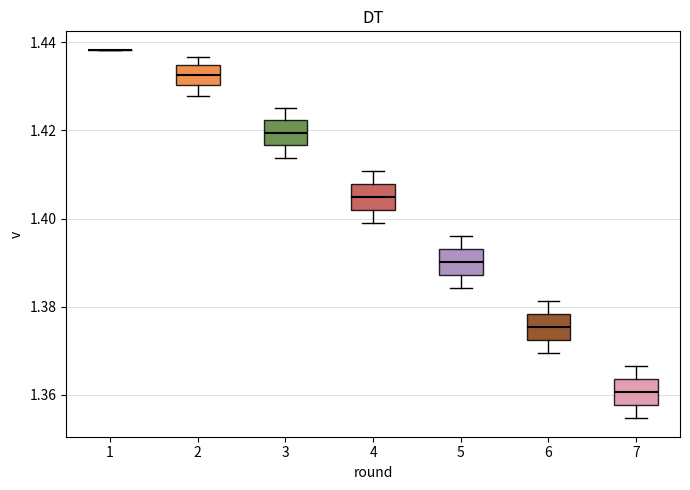

Where does the median line of the box at x = 5 sit on the y-axis? The values are not printed on the chart, so give them approximately, as read against the axis.

1.390